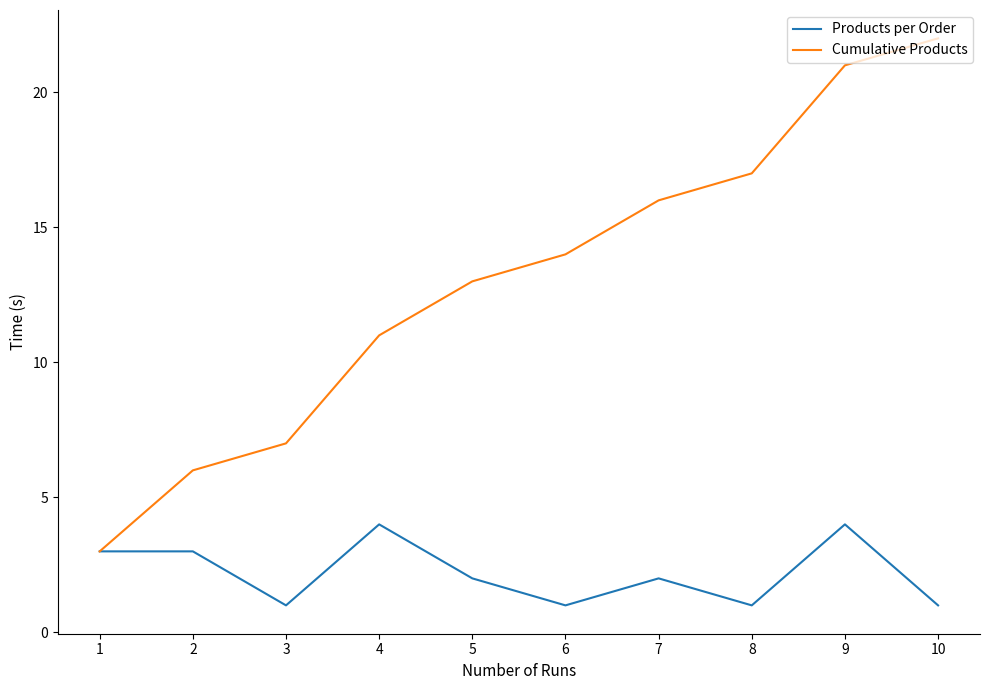

At which label does Cumulative Products reach its peak?

10